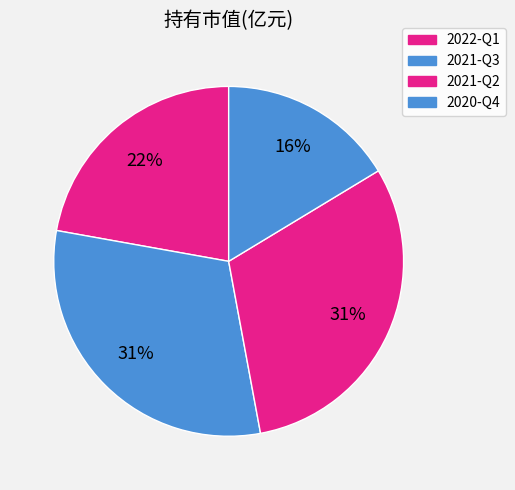

Rank the categories by value from highest to lowest.

2021-Q3, 2021-Q2, 2022-Q1, 2020-Q4